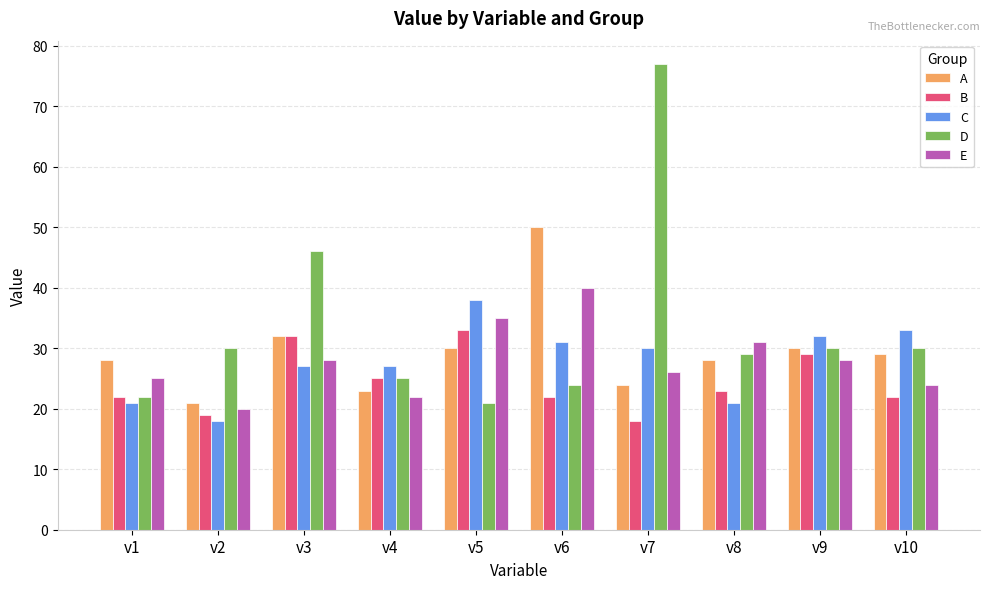

How many values in the C series are below 30?

5